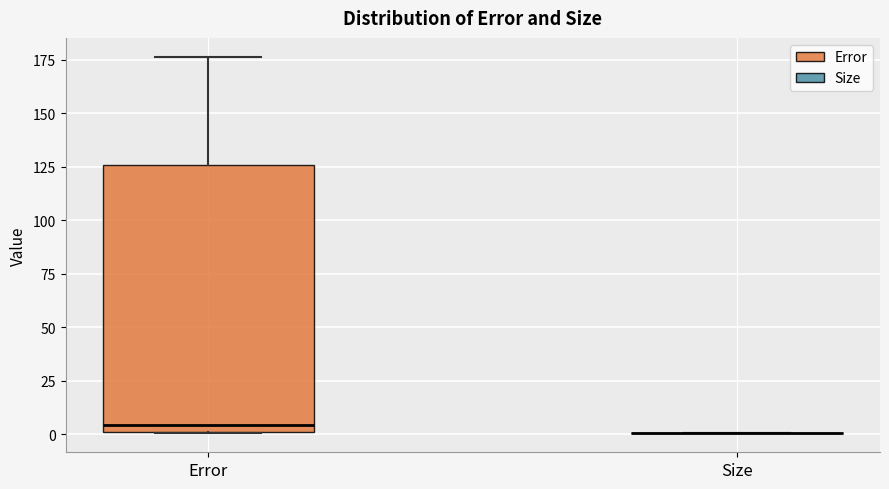

Reading left to right, transcribe this box plot: for each box, give where its median line is, the range the box spans, and where its two whiskers end, as read against the y-axis. The values are not printed on the chart, so give them approximately, as read against the axis.

Error: median 5, box 0 to 125, whiskers 0 to 175
Size: box collapsed to a line at 0, whiskers 0 to 0